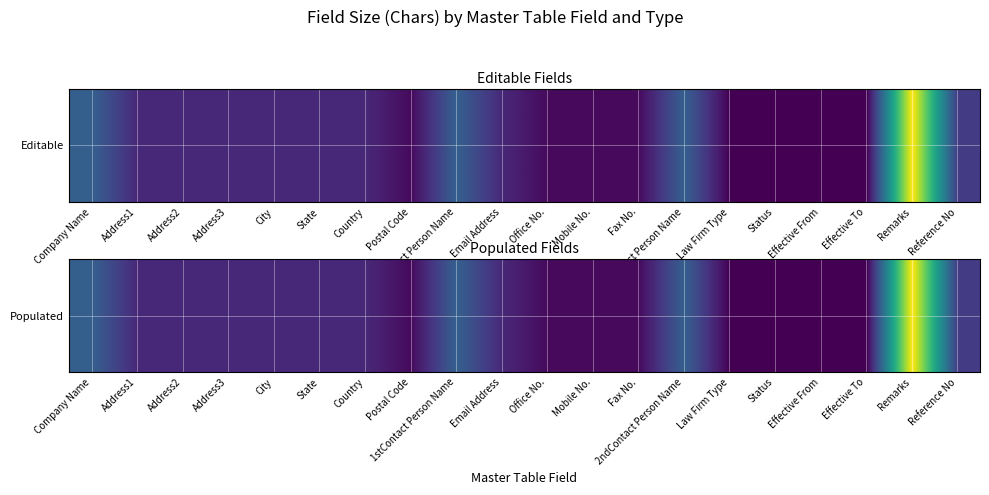

What is the difference between the second highest and second lowest values?

240